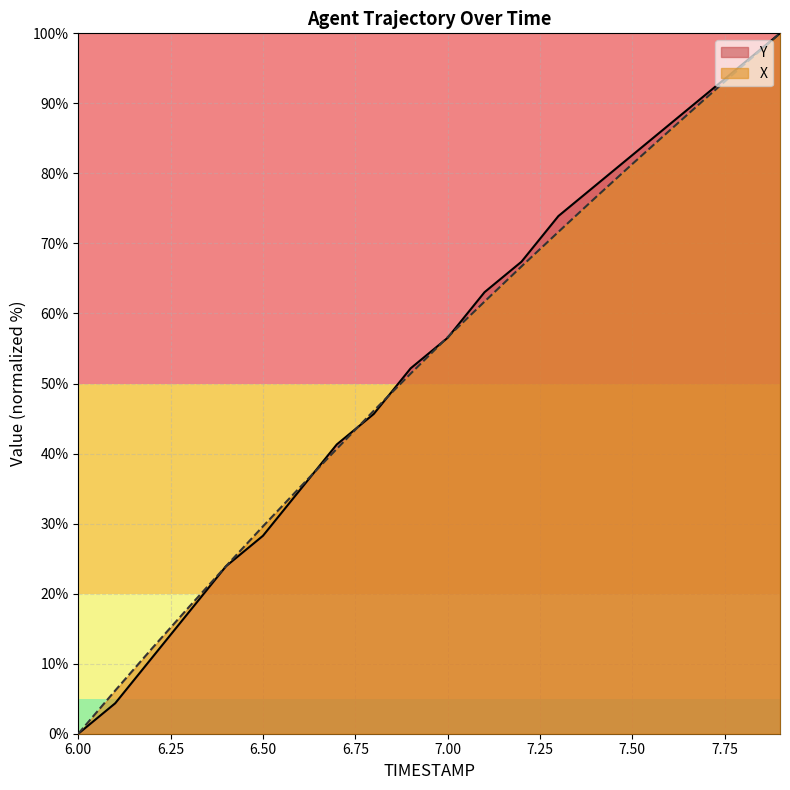

What is the difference between the Y values at 7.7 and 6.3?

73.9